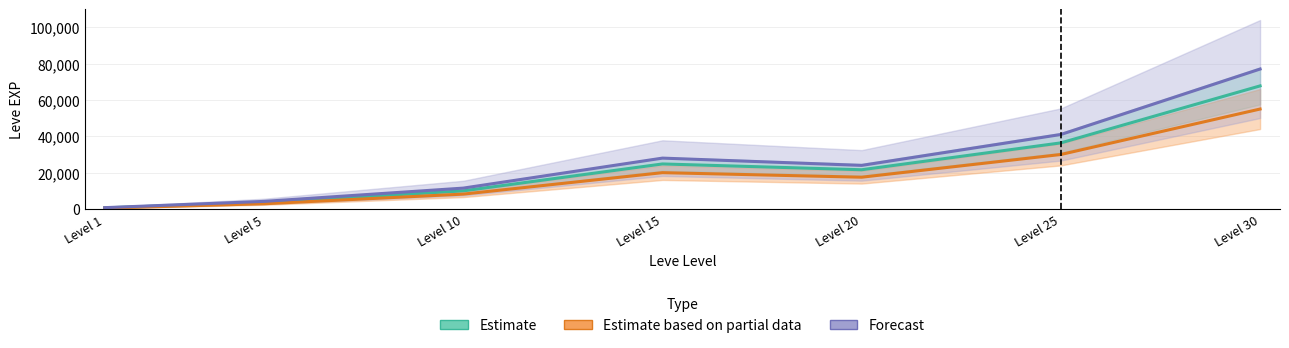

Which category has the highest value across all series?

Level 30